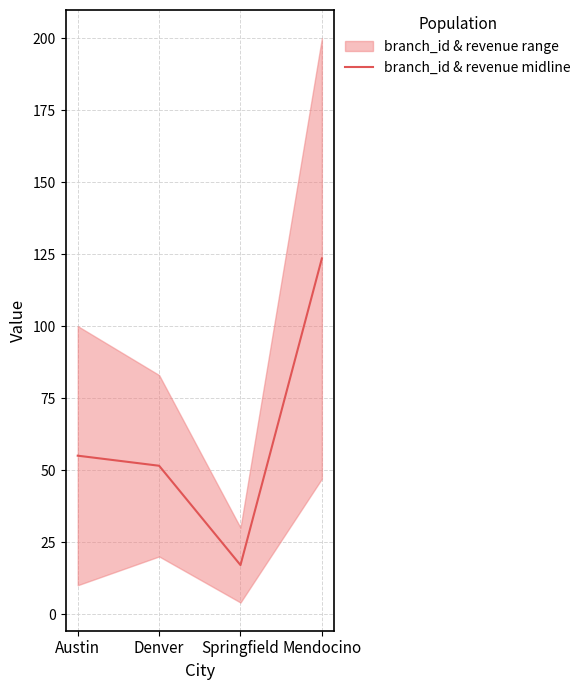

Rank the categories by value from highest to lowest.

Mendocino, Austin, Denver, Springfield